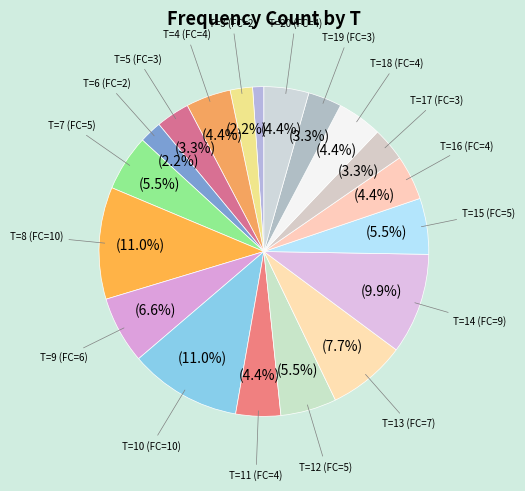

How many slices are in this pie chart?

19